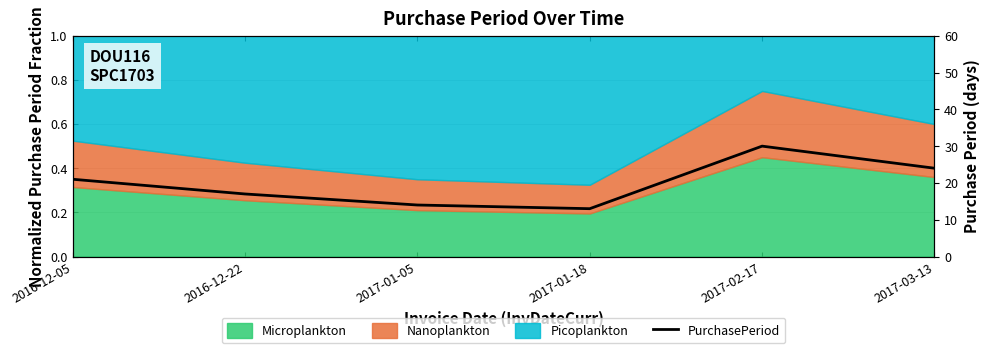

What position from the right is 2017-02-17?

2